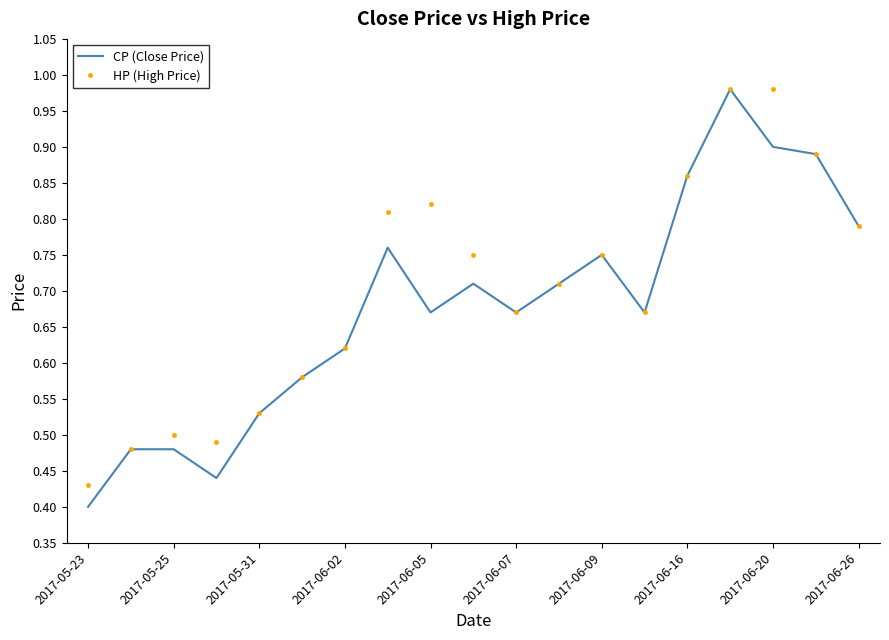

Which series has the widest spread of values?

CP (Close Price)